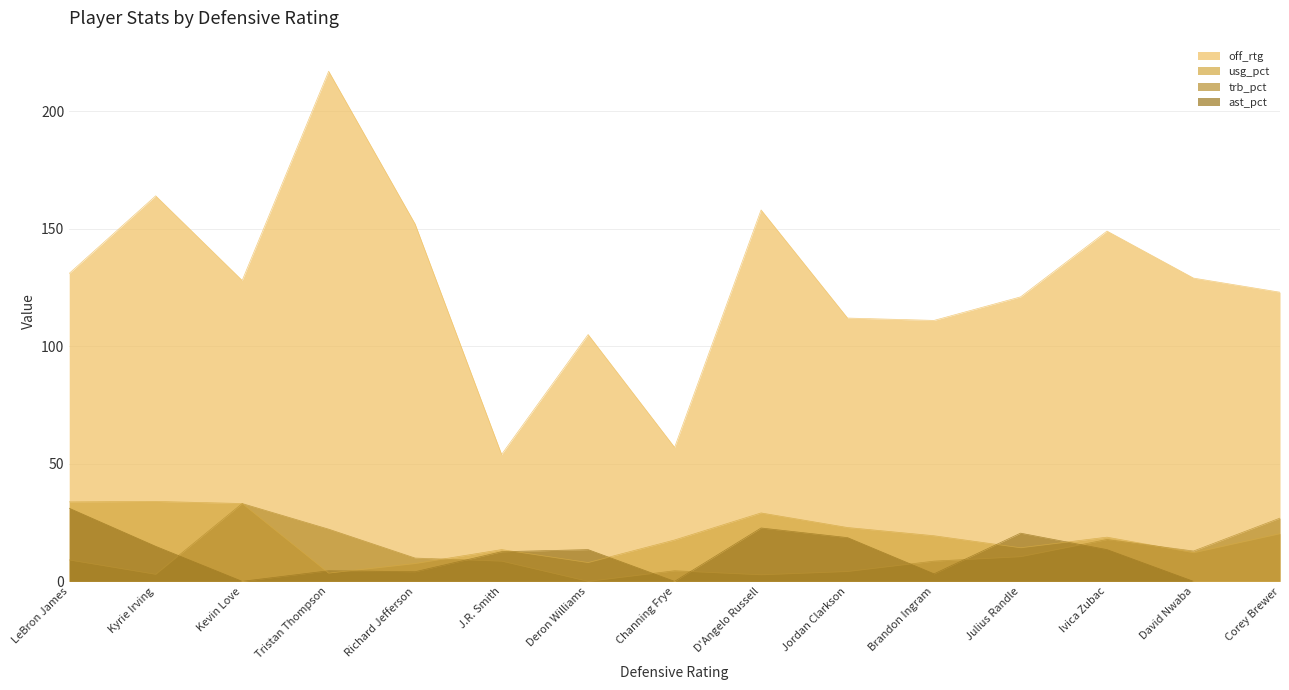

True or false: trb_pct and off_rtg intersect in this chart.

False